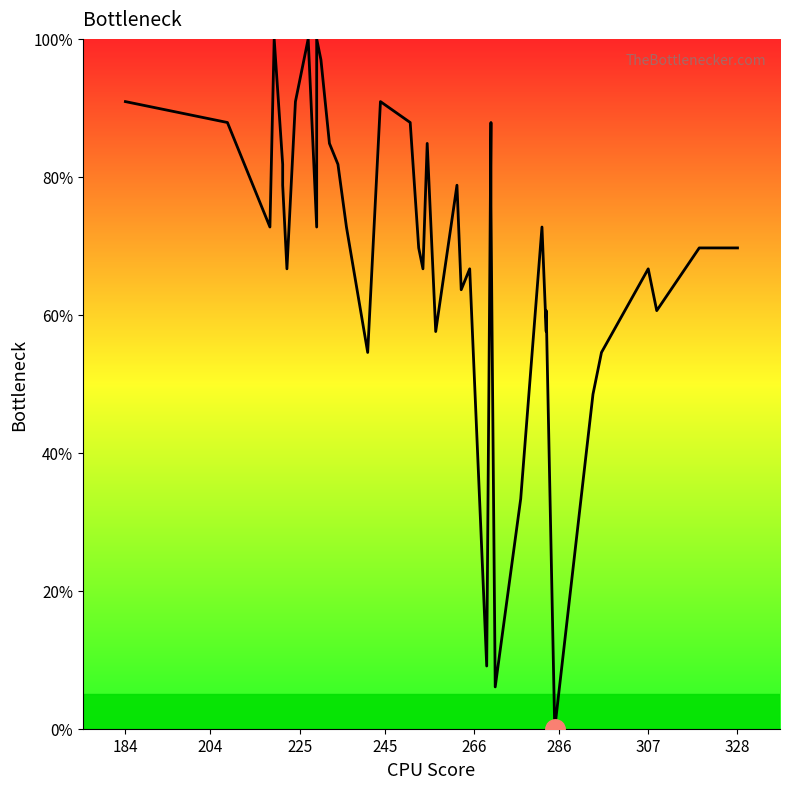

What is the label of the 2nd point from the left?

204